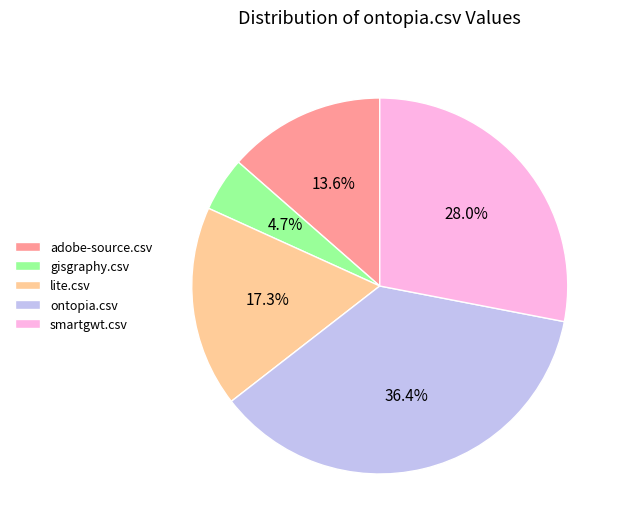

To the nearest percent, what is the average slice percentage?

20%